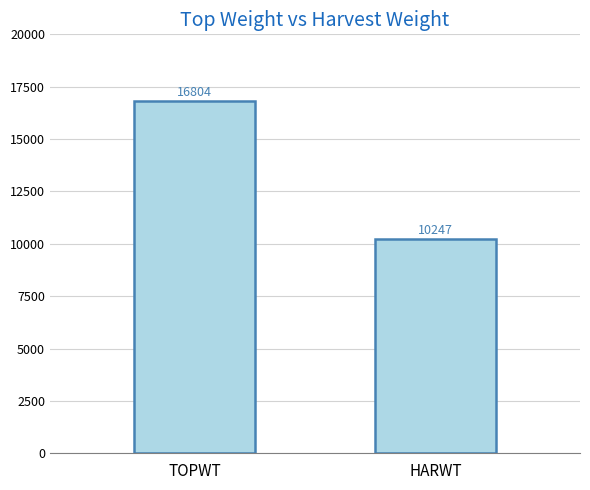

Rank the categories by value from highest to lowest.

TOPWT, HARWT